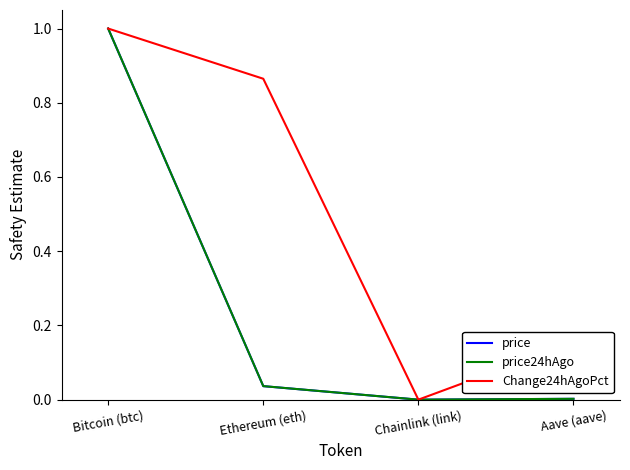

What position from the right is Chainlink (link)?

2